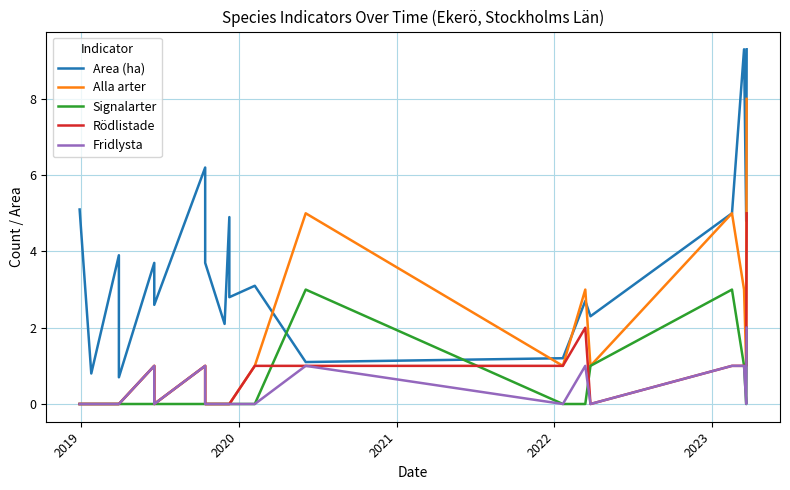

True or false: Alla arter and Signalarter intersect in this chart.

False